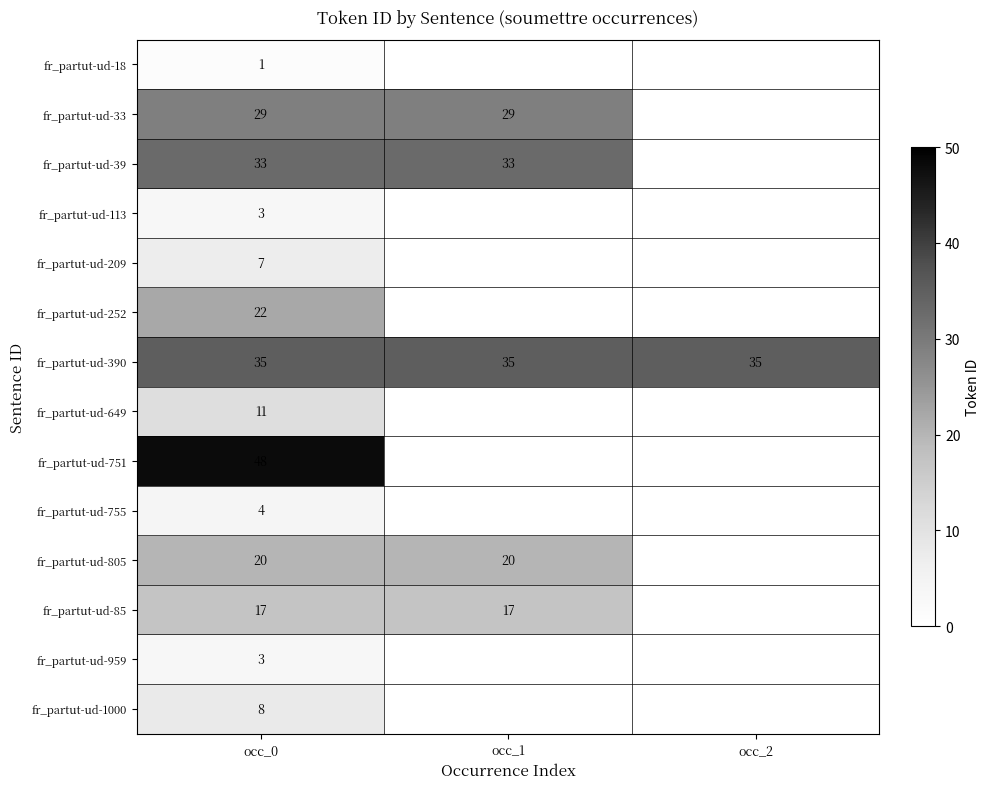

The fr_partut-ud-649 series shows 11 at occ_0. True or false?

True